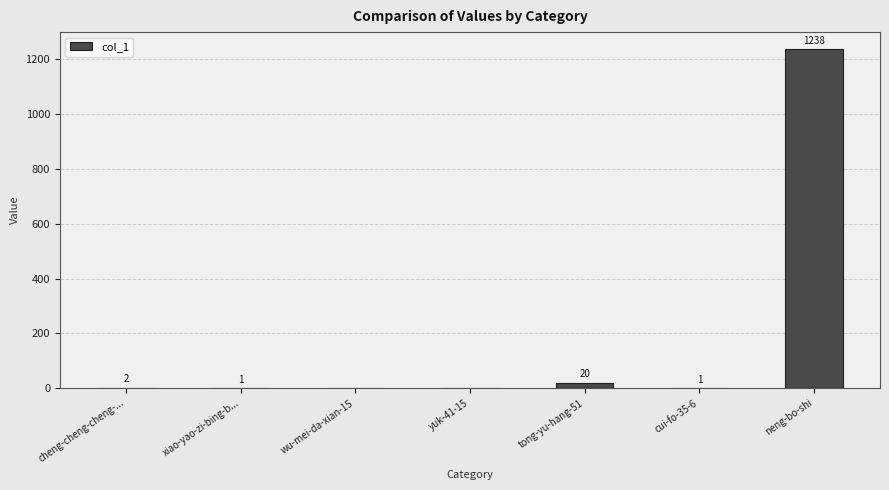

What is the greatest value displayed?

1238